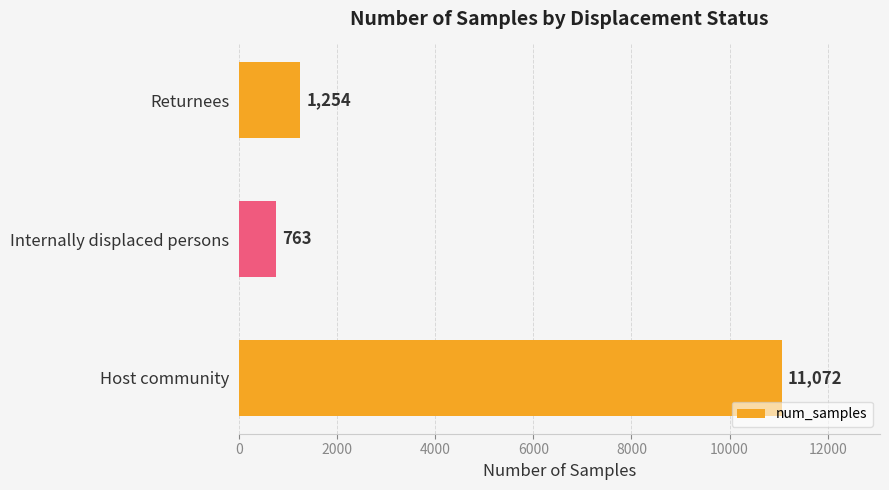

Reading top to bottom, what are all the values shown in this chart?

1254	763	11072